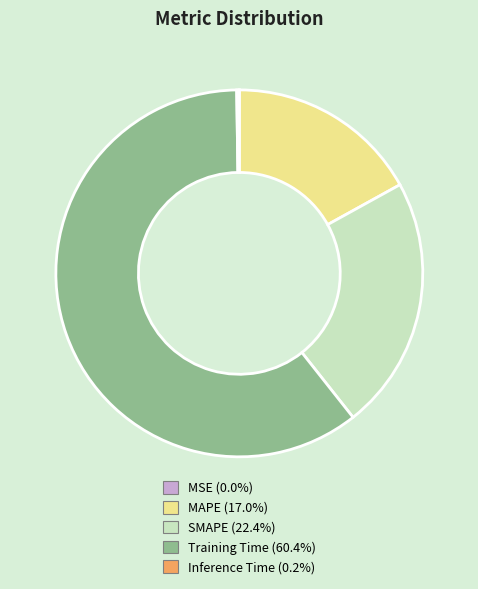

Is Training Time (60.4%) the majority of the pie?

Yes